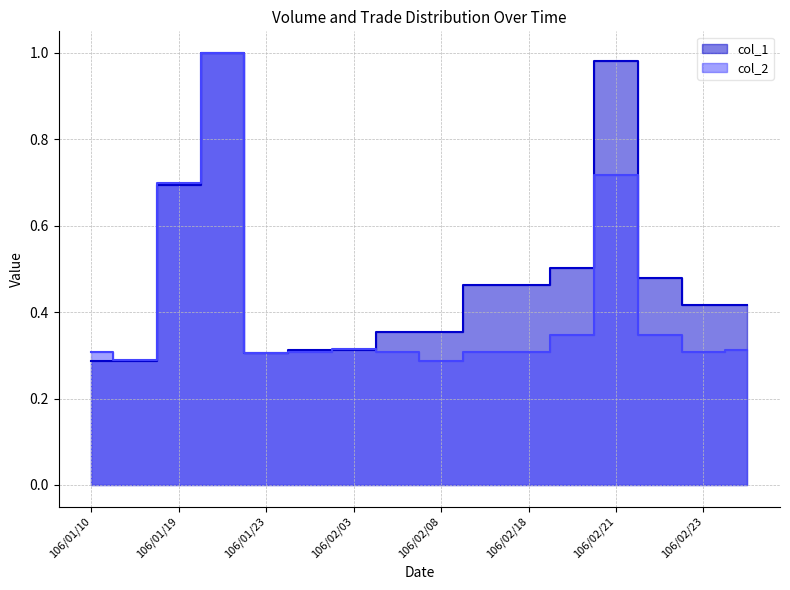

How many lines are shown in the chart?

2